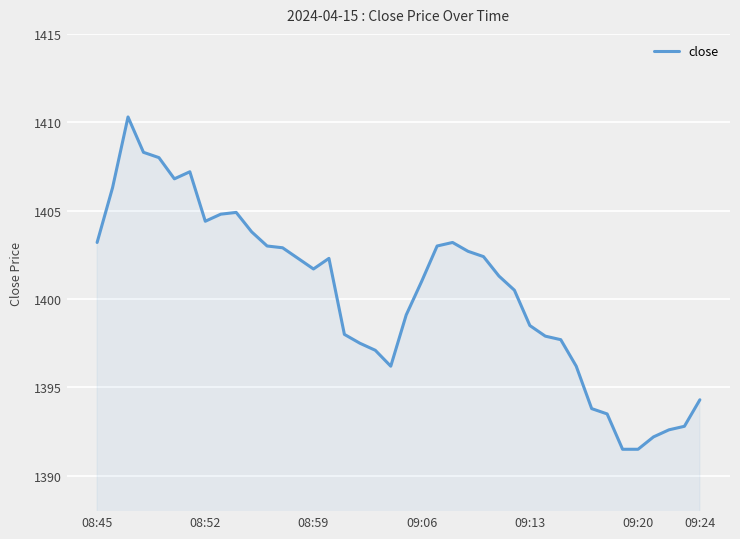

What is the greatest value displayed?

1410.3